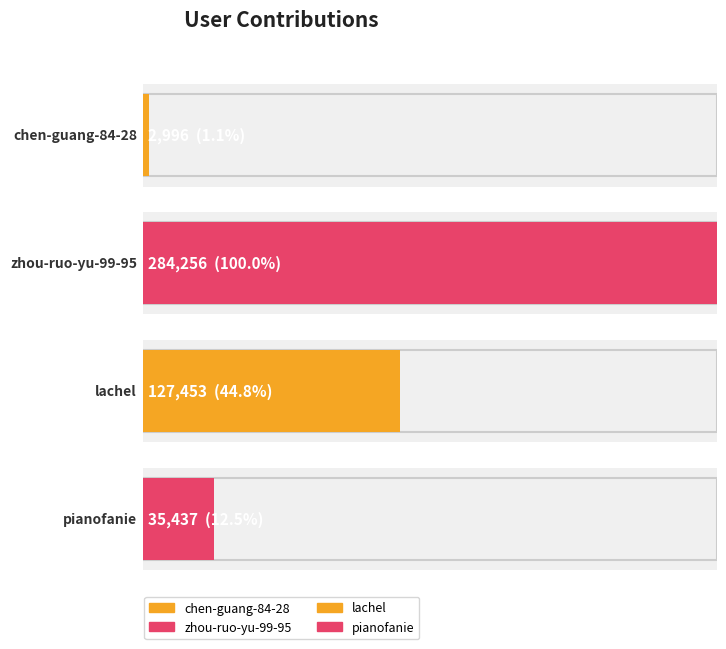

How many categories are shown in the chart?

4